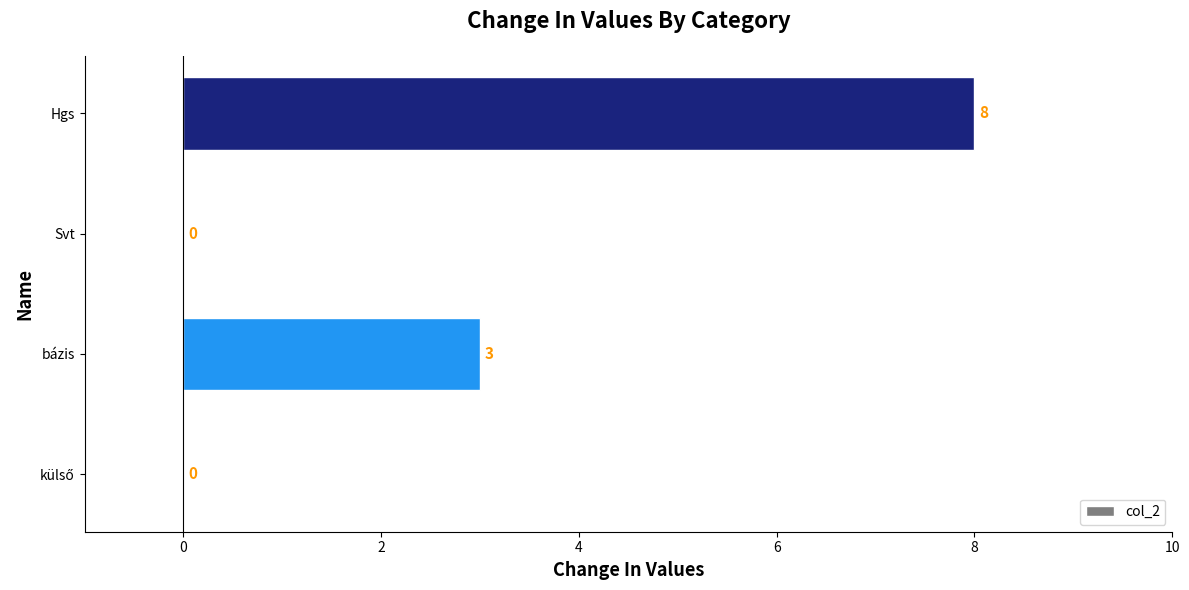

What is the sum of all values?

11